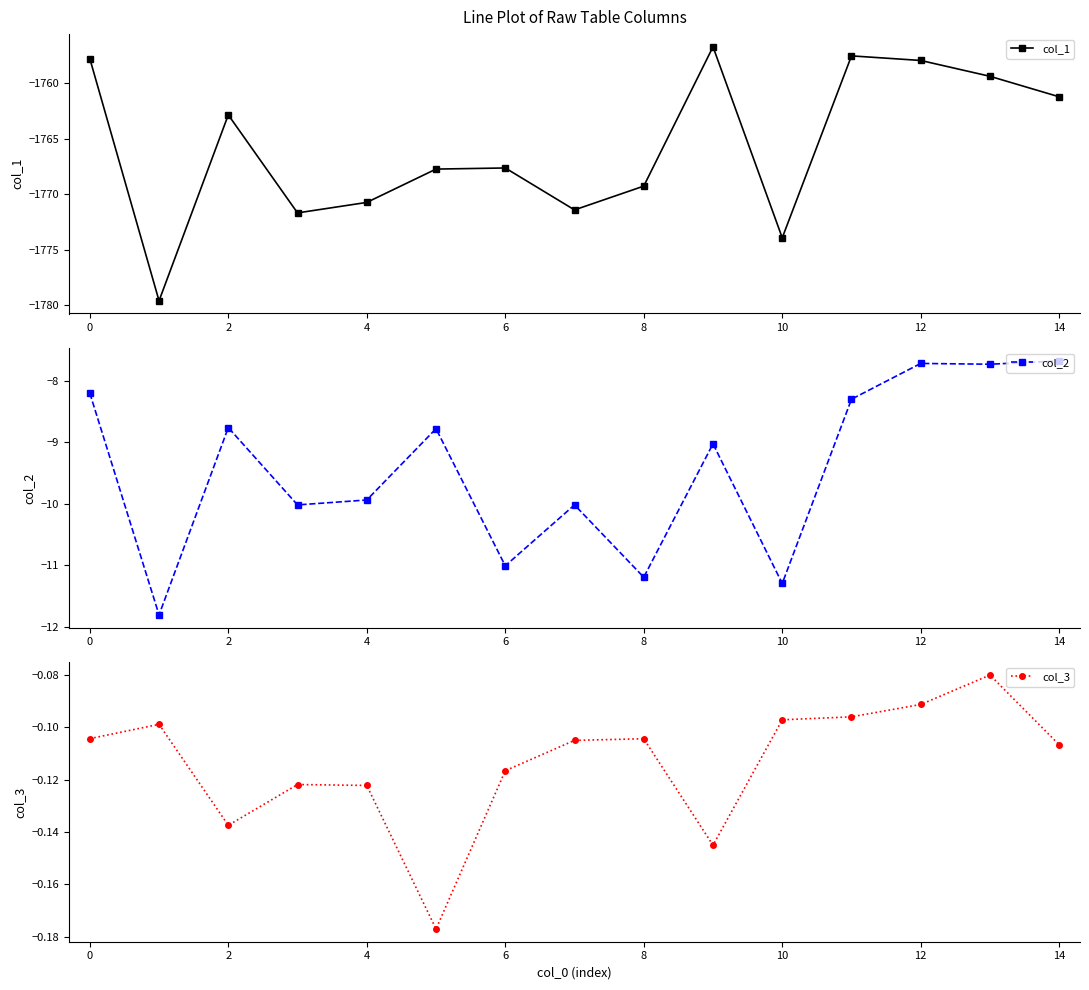

Reading right to left, extract all data points from this chart.

col_1: -1761.2	-1759.4	-1757.9	-1757.5	-1773.9	-1756.7	-1769.3	-1771.4	-1767.6	-1767.7	-1770.7	-1771.7	-1762.9	-1779.6	-1757.8
col_2: -7.7	-7.7	-7.7	-8.3	-11.3	-9.0	-11.2	-10.0	-11.0	-8.8	-9.9	-10.0	-8.8	-11.8	-8.2
col_3: -0.1	-0.1	-0.1	-0.1	-0.1	-0.1	-0.1	-0.1	-0.1	-0.2	-0.1	-0.1	-0.1	-0.1	-0.1